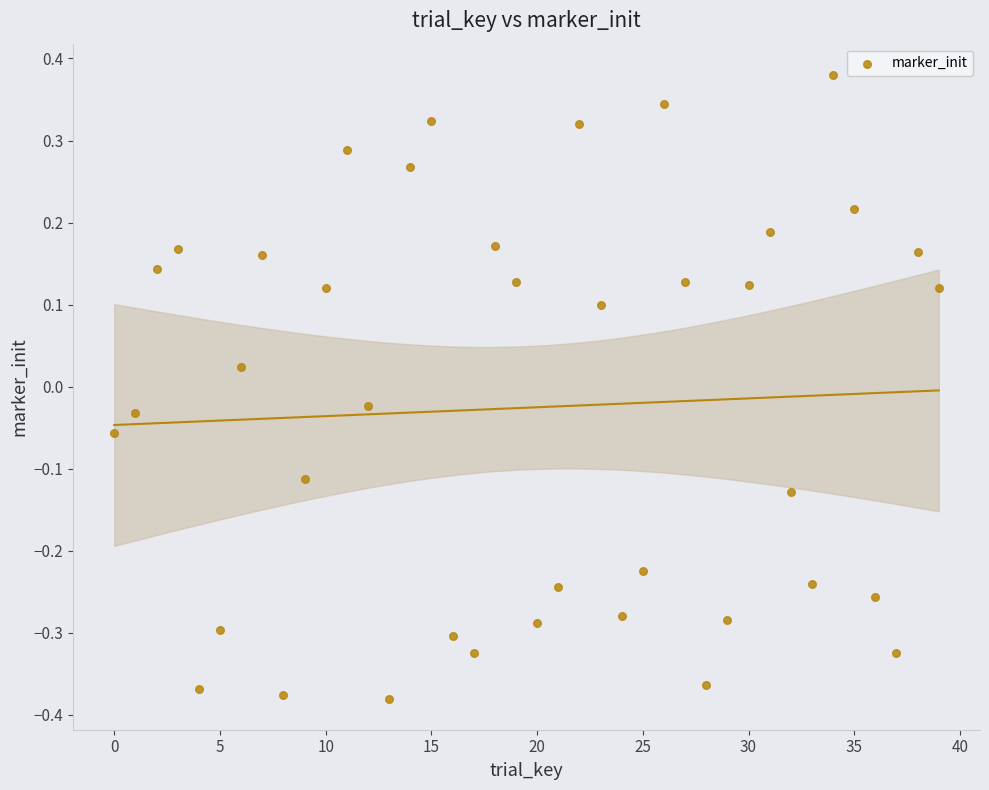

What is the range of Y values (max minus min)?

0.8